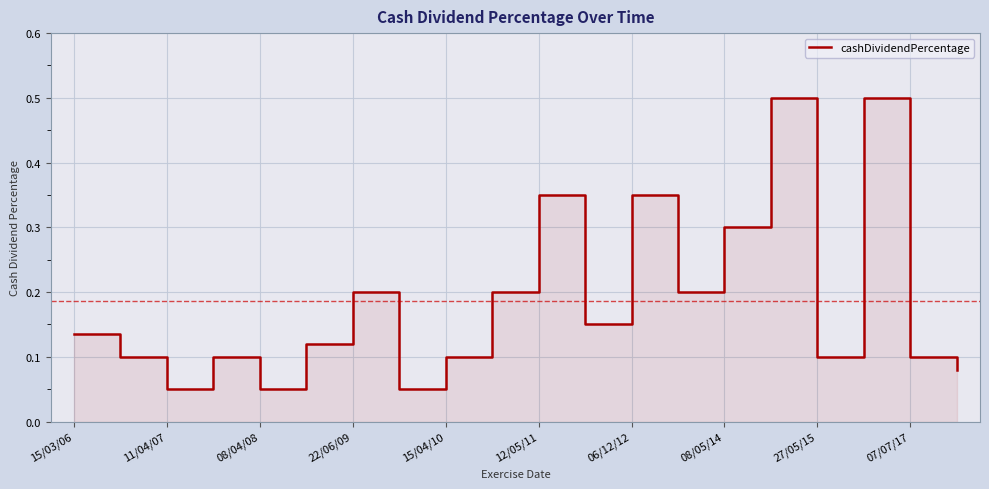

What is the maximum value shown in the chart?

0.5